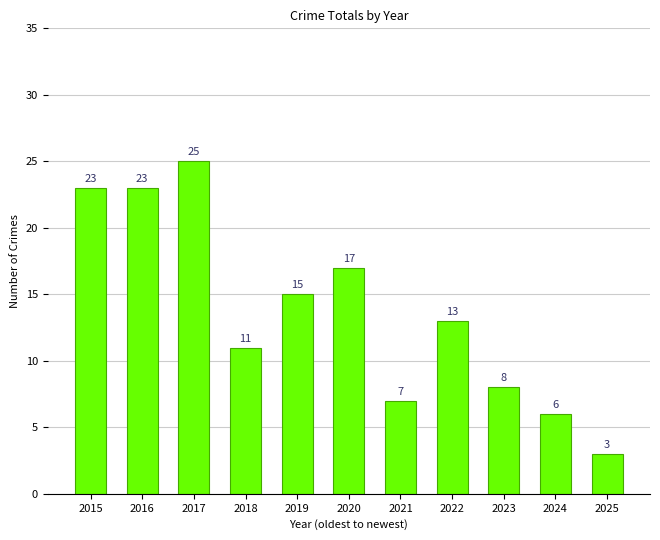

Reading right to left, what are all the values shown in this chart?

2025=3	2024=6	2023=8	2022=13	2021=7	2020=17	2019=15	2018=11	2017=25	2016=23	2015=23